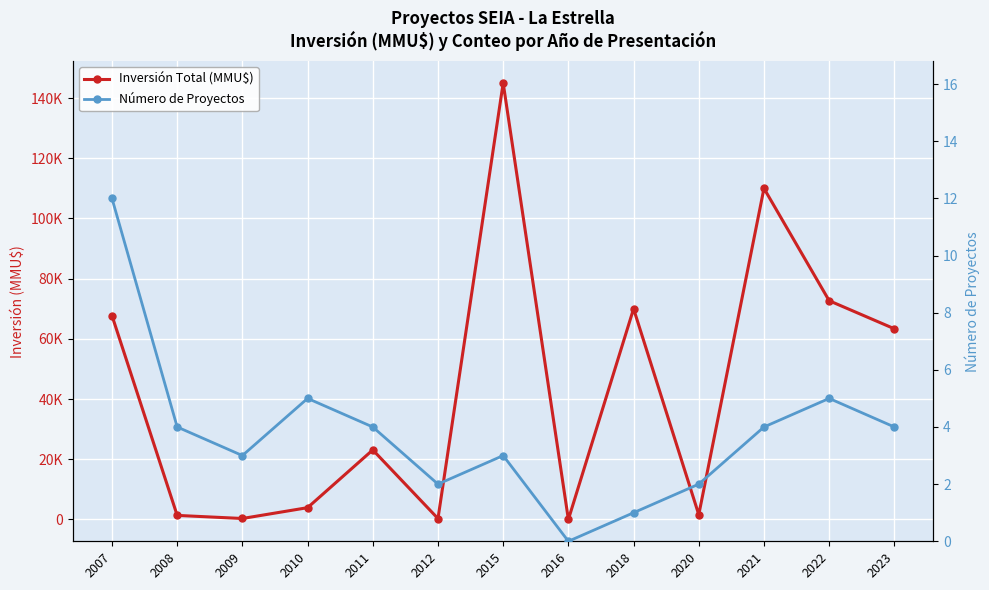

What is the difference between the maximum and minimum values in the Número de Proyectos series?

12